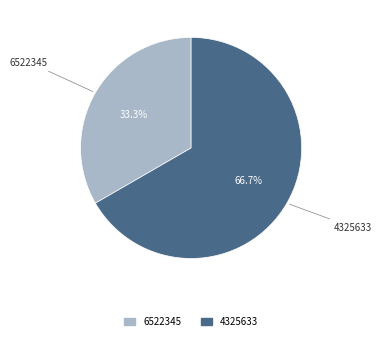

To the nearest percent, what portion does 4325633 represent?

67%